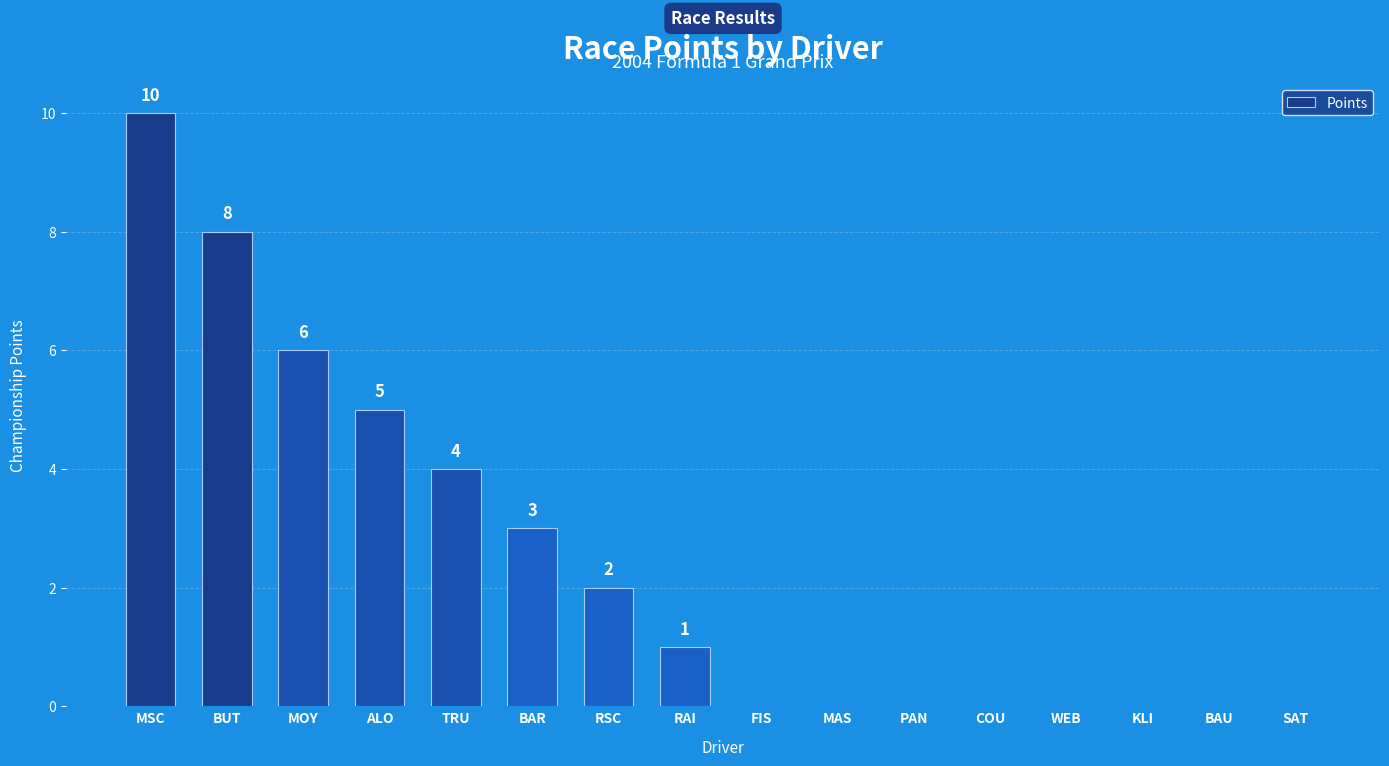

What is the change in value from RSC to FIS?

-2